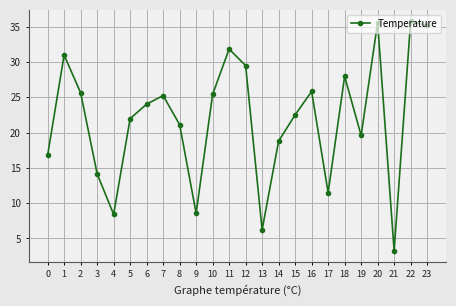

At which category does the chart reach its minimum across all series?

21